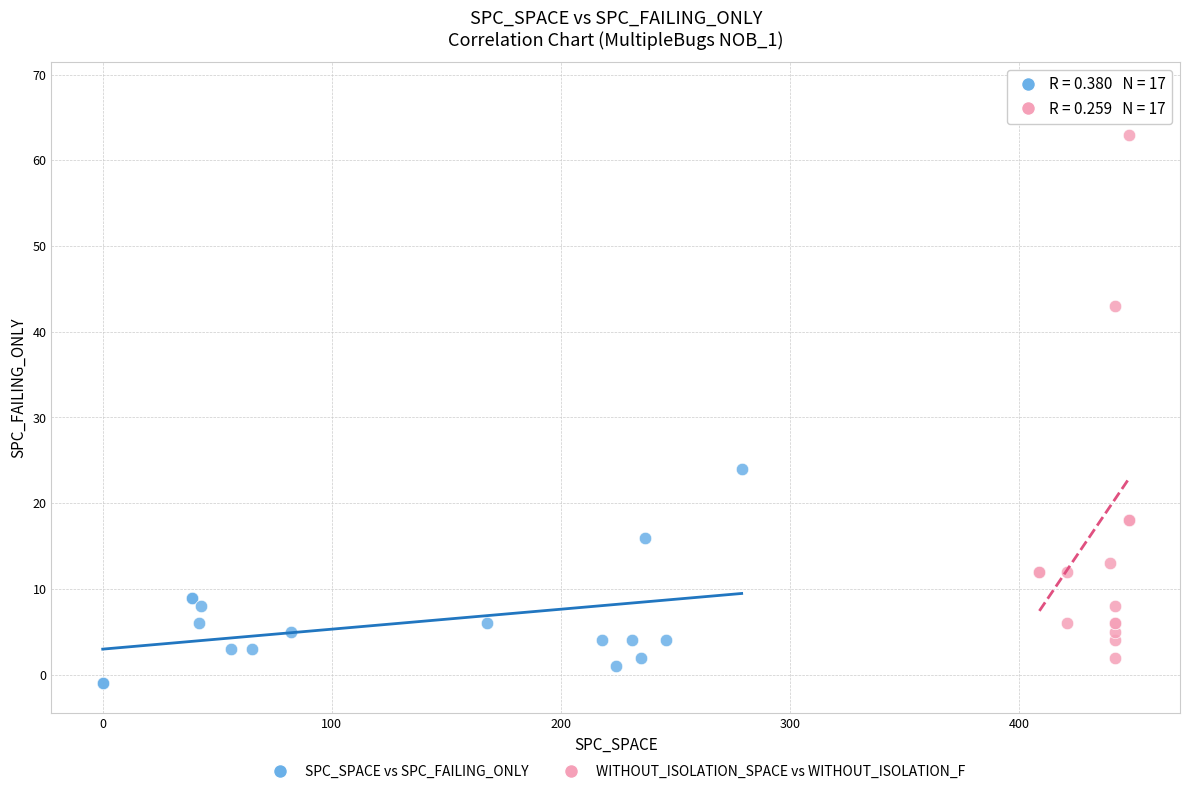

Which series has the widest spread of Y values?

WITHOUT_ISOLATION_SPACE vs WITHOUT_ISOLATION_F